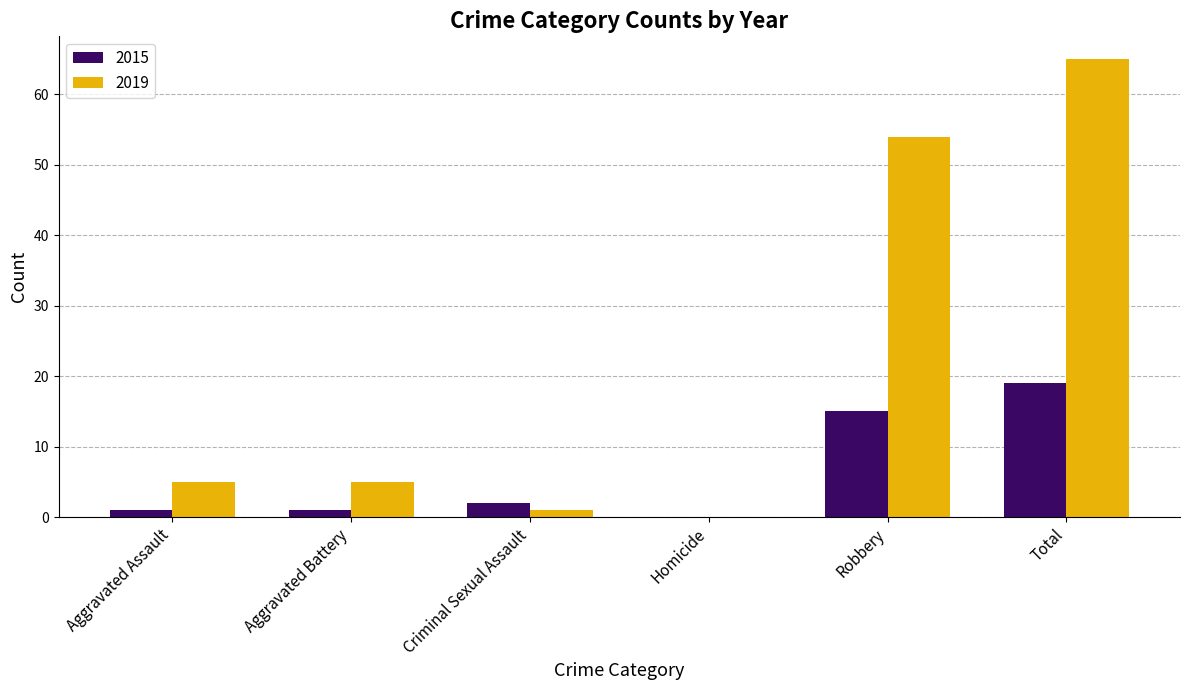

At which label is 2019 closest to 32?

Robbery